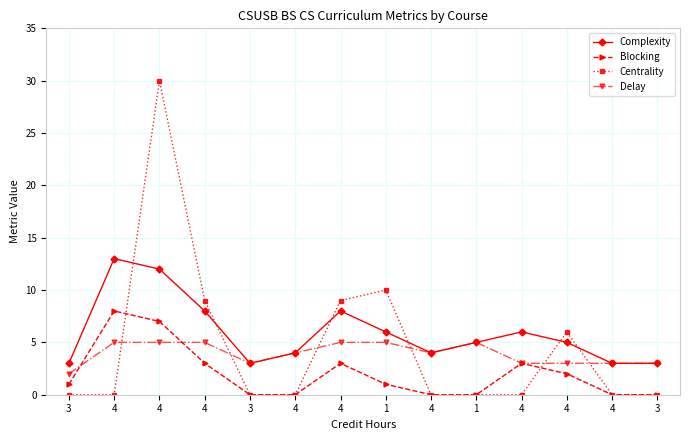

Between 3 and 4, which series saw the biggest shift?

Complexity